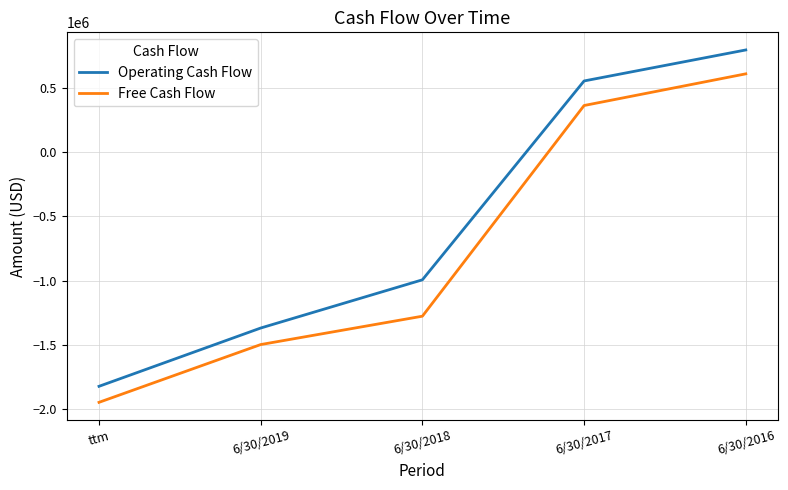

Which series has the largest total across all categories?

Operating Cash Flow